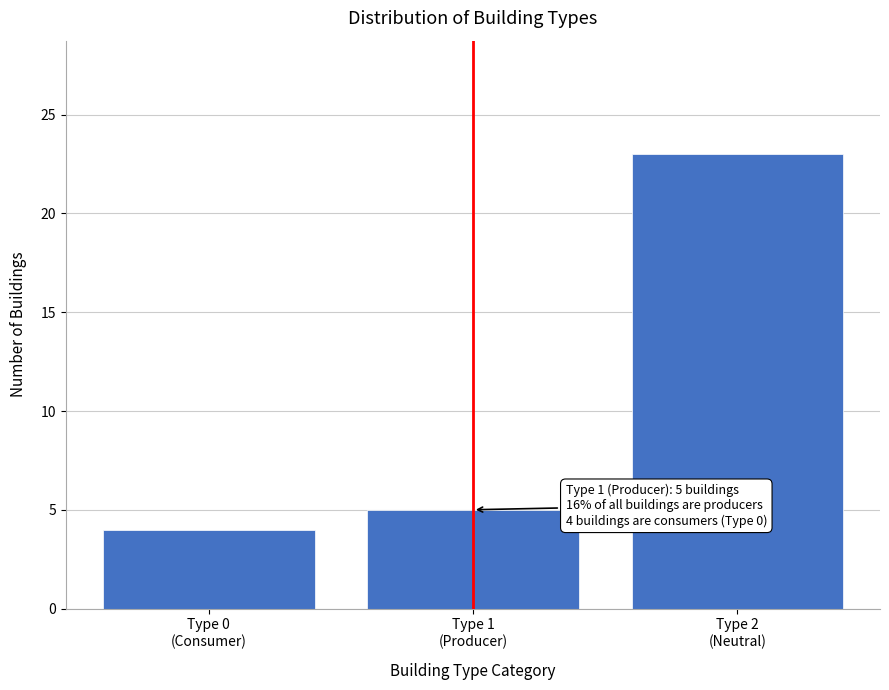

Reading left to right, extract all data points from this chart.

4	5	23